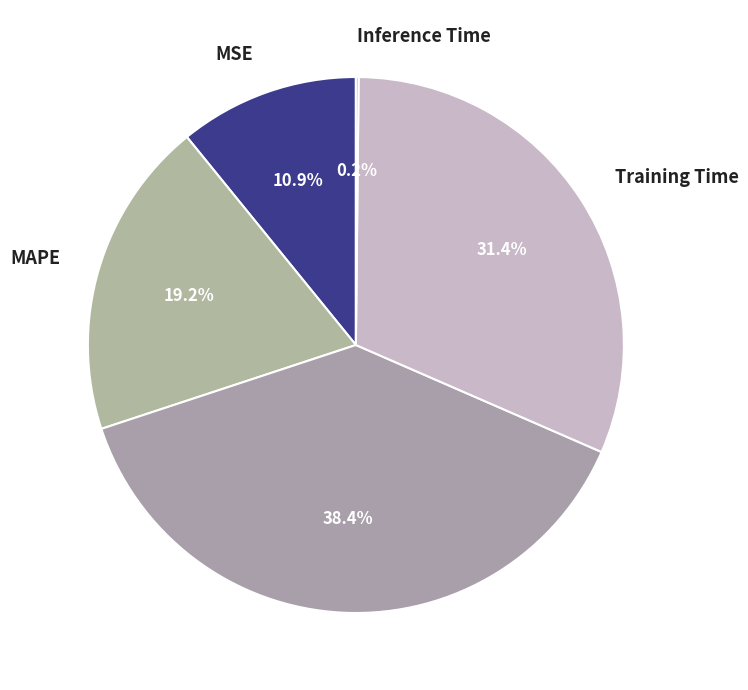

Does any single category account for the majority?

No